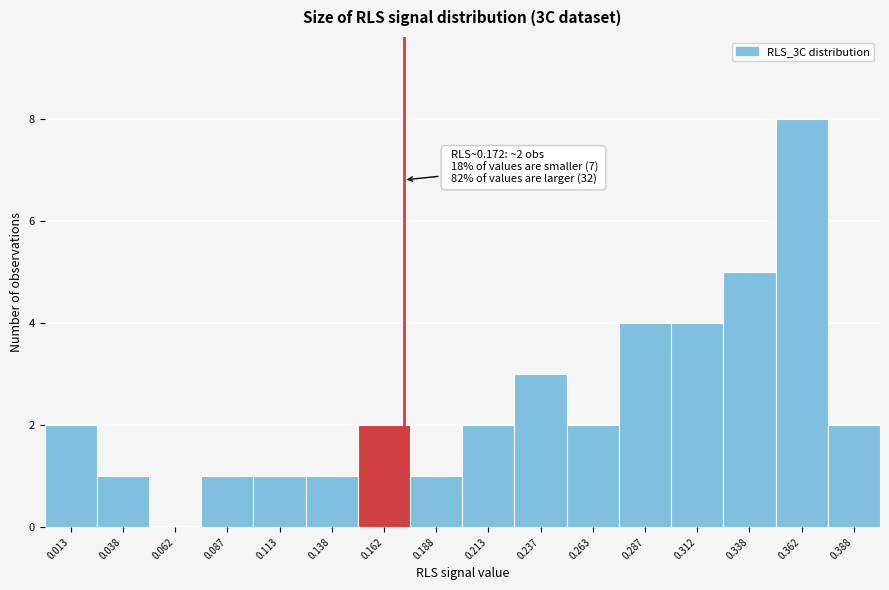

Over which range of the x-axis is the bar tallest?

0.350 to 0.375